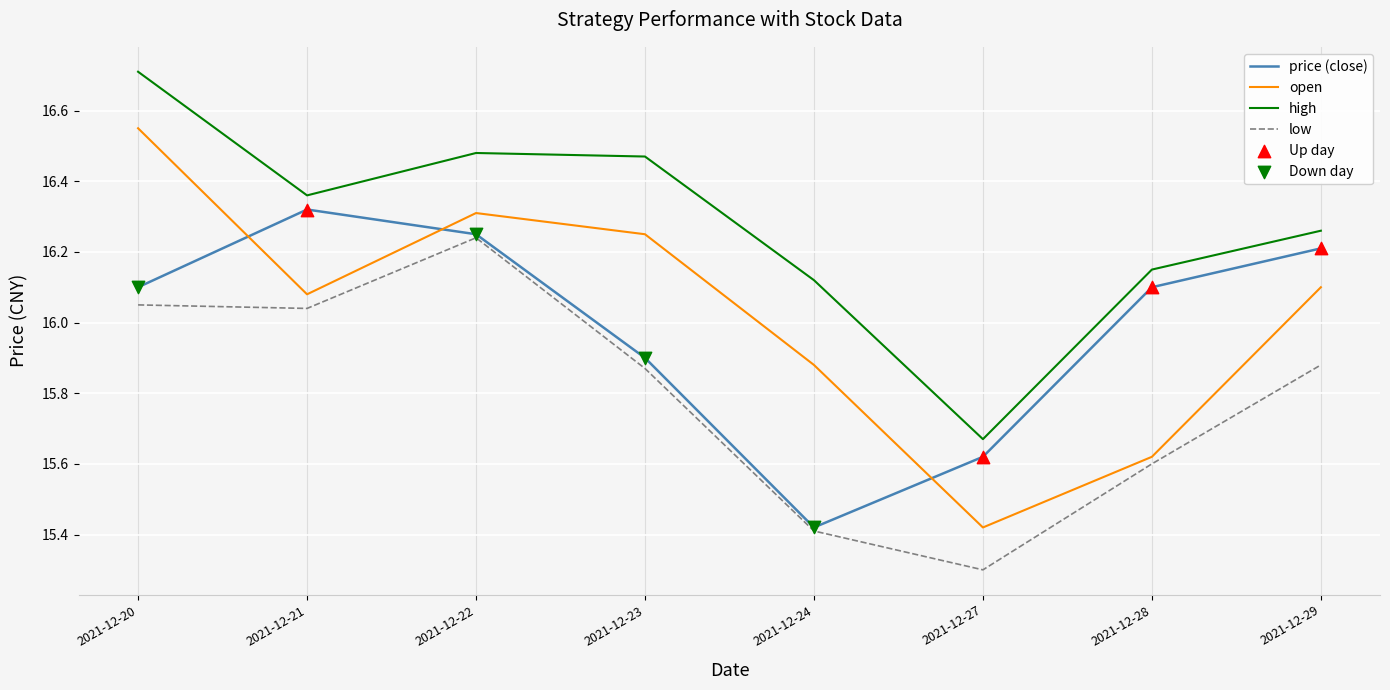

What is the total value across all series at 2021-12-29?

64.5